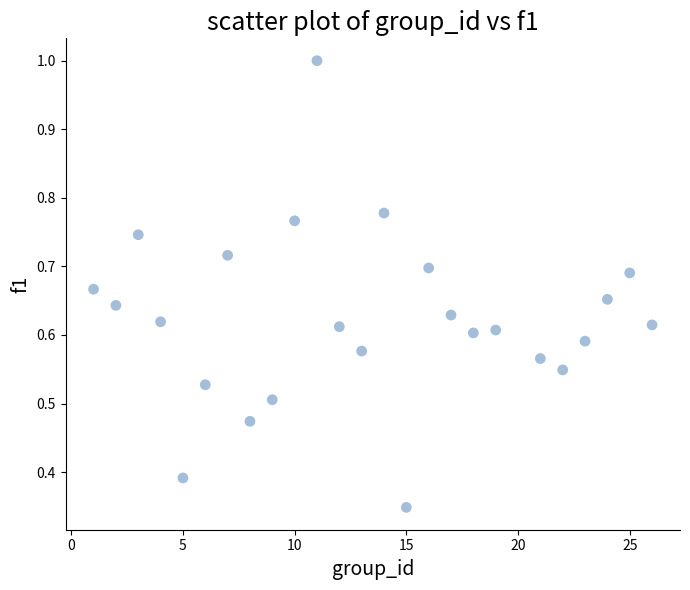

What is the range of X values (max minus min)?

25.0